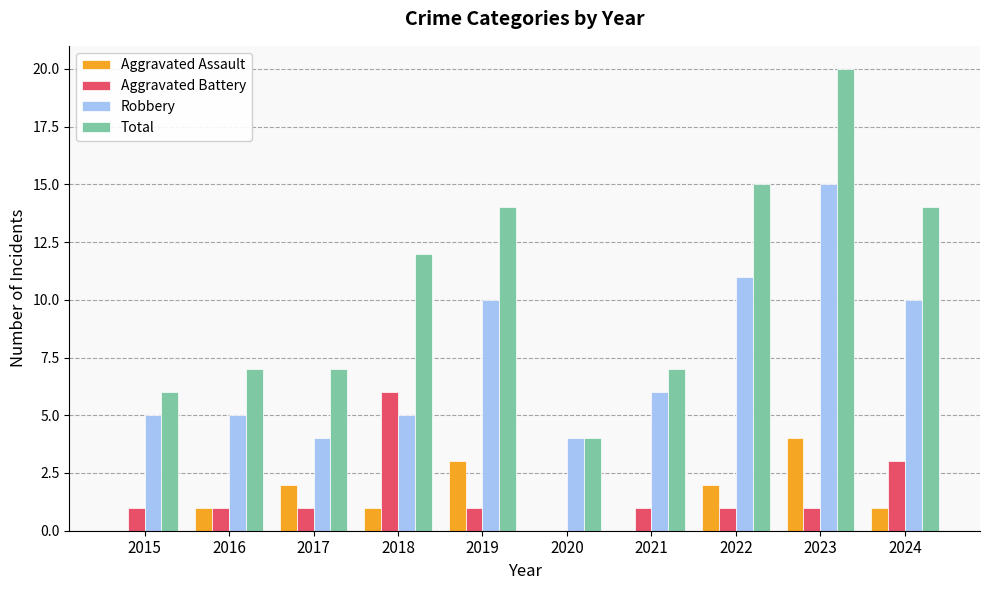

Between 2016 and 2022, which series saw the biggest shift?

Total